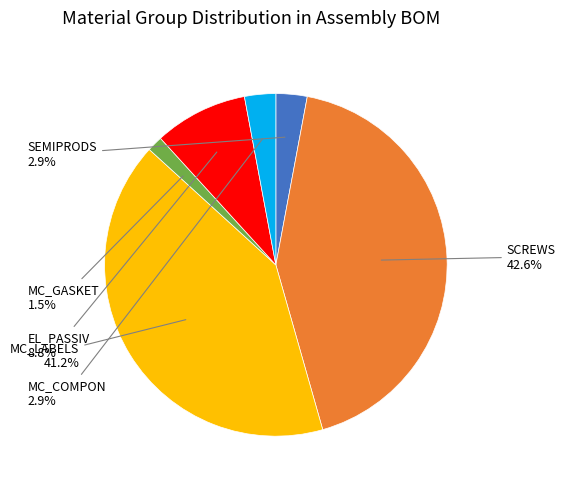

Is there any slice that represents more than half of the pie?

No